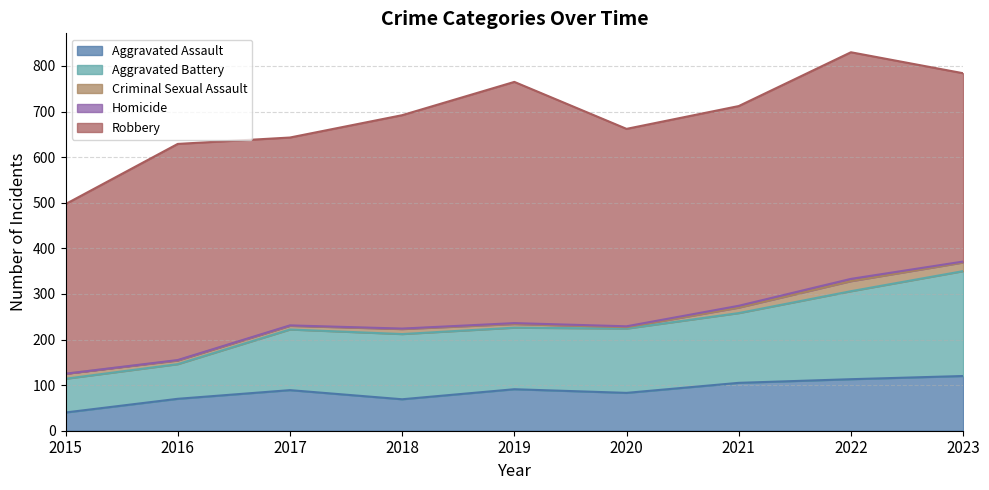

What is the greatest value displayed?

529